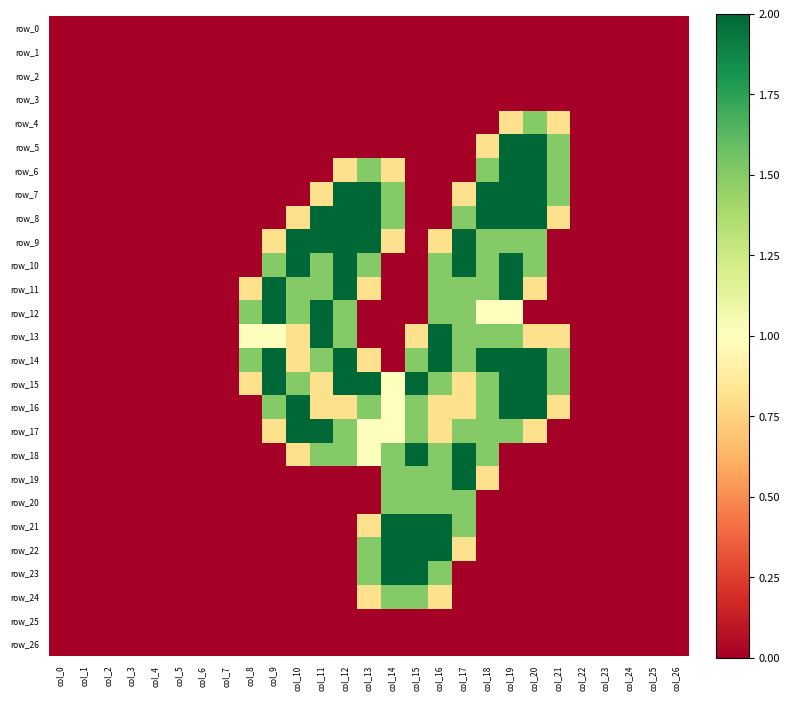

Which category has the highest value in the row_0 series?

col_0